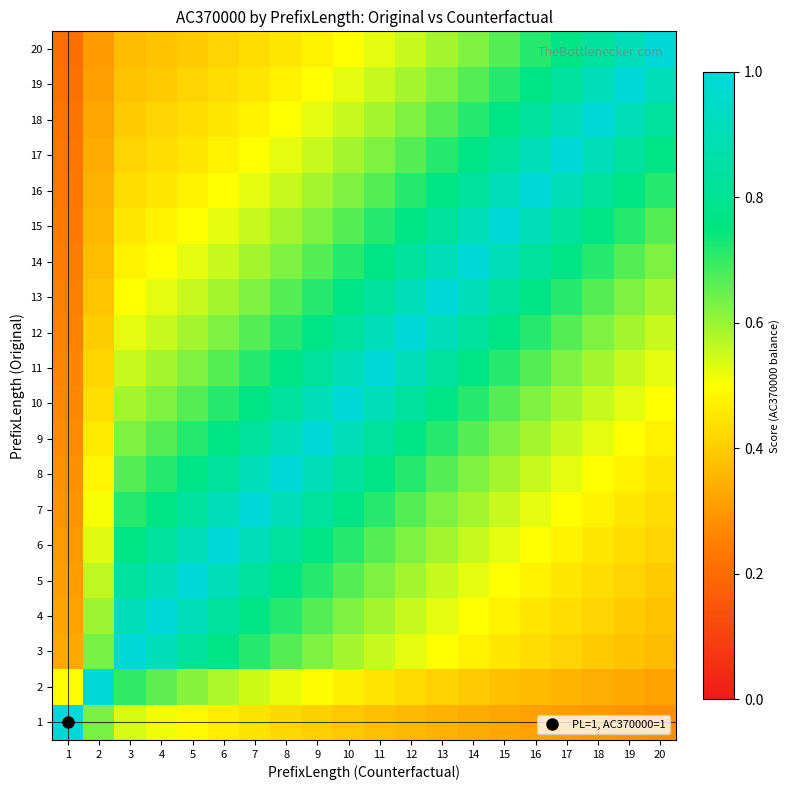

Reading left to right, list all the values displayed in this chart.

1: 1=1.0	2=0.6	3=0.5	4=0.5	5=0.5	6=0.5	7=0.4	8=0.4	9=0.4	10=0.4	11=0.4	12=0.4	13=0.4	14=0.3	15=0.3	16=0.3	17=0.3	18=0.3	19=0.3	20=0.3
2: 1=0.5	2=1.0	3=0.7	4=0.7	5=0.6	6=0.6	7=0.5	8=0.5	9=0.5	10=0.5	11=0.4	12=0.4	13=0.4	14=0.4	15=0.4	16=0.4	17=0.4	18=0.3	19=0.3	20=0.3
3: 1=0.3	2=0.6	3=1.0	4=0.9	5=0.8	6=0.8	7=0.7	8=0.7	9=0.6	10=0.6	11=0.6	12=0.5	13=0.5	14=0.5	15=0.5	16=0.4	17=0.4	18=0.4	19=0.4	20=0.4
4: 1=0.3	2=0.6	3=0.9	4=1.0	5=0.9	6=0.8	7=0.8	8=0.7	9=0.7	10=0.6	11=0.6	12=0.6	13=0.5	14=0.5	15=0.5	16=0.5	17=0.4	18=0.4	19=0.4	20=0.4
5: 1=0.3	2=0.6	3=0.8	4=0.9	5=1.0	6=0.9	7=0.8	8=0.8	9=0.7	10=0.7	11=0.6	12=0.6	13=0.6	14=0.5	15=0.5	16=0.5	17=0.5	18=0.4	19=0.4	20=0.4
6: 1=0.3	2=0.5	3=0.8	4=0.8	5=0.9	6=1.0	7=0.9	8=0.8	9=0.8	10=0.7	11=0.7	12=0.6	13=0.6	14=0.6	15=0.5	16=0.5	17=0.5	18=0.5	19=0.4	20=0.4
7: 1=0.3	2=0.5	3=0.7	4=0.8	5=0.8	6=0.9	7=1.0	8=0.9	9=0.8	10=0.8	11=0.7	12=0.7	13=0.6	14=0.6	15=0.6	16=0.5	17=0.5	18=0.5	19=0.5	20=0.4
8: 1=0.3	2=0.5	3=0.7	4=0.7	5=0.8	6=0.8	7=0.9	8=1.0	9=0.9	10=0.8	11=0.8	12=0.7	13=0.7	14=0.6	15=0.6	16=0.6	17=0.5	18=0.5	19=0.5	20=0.5
9: 1=0.3	2=0.5	3=0.6	4=0.7	5=0.7	6=0.8	7=0.8	8=0.9	9=1.0	10=0.9	11=0.8	12=0.8	13=0.7	14=0.7	15=0.6	16=0.6	17=0.6	18=0.5	19=0.5	20=0.5
10: 1=0.3	2=0.4	3=0.6	4=0.6	5=0.7	6=0.7	7=0.8	8=0.8	9=0.9	10=1.0	11=0.9	12=0.8	13=0.8	14=0.7	15=0.7	16=0.6	17=0.6	18=0.6	19=0.5	20=0.5
11: 1=0.3	2=0.4	3=0.6	4=0.6	5=0.6	6=0.7	7=0.7	8=0.8	9=0.8	10=0.9	11=1.0	12=0.9	13=0.8	14=0.8	15=0.7	16=0.7	17=0.6	18=0.6	19=0.6	20=0.5
12: 1=0.3	2=0.4	3=0.5	4=0.6	5=0.6	6=0.6	7=0.7	8=0.7	9=0.8	10=0.8	11=0.9	12=1.0	13=0.9	14=0.8	15=0.8	16=0.7	17=0.7	18=0.6	19=0.6	20=0.6
13: 1=0.2	2=0.4	3=0.5	4=0.5	5=0.6	6=0.6	7=0.6	8=0.7	9=0.7	10=0.8	11=0.8	12=0.9	13=1.0	14=0.9	15=0.8	16=0.8	17=0.7	18=0.7	19=0.6	20=0.6
14: 1=0.2	2=0.4	3=0.5	4=0.5	5=0.5	6=0.6	7=0.6	8=0.6	9=0.7	10=0.7	11=0.8	12=0.8	13=0.9	14=1.0	15=0.9	16=0.8	17=0.8	18=0.7	19=0.7	20=0.6
15: 1=0.2	2=0.4	3=0.5	4=0.5	5=0.5	6=0.5	7=0.6	8=0.6	9=0.6	10=0.7	11=0.7	12=0.8	13=0.8	14=0.9	15=1.0	16=0.9	17=0.8	18=0.8	19=0.7	20=0.7
16: 1=0.2	2=0.3	3=0.4	4=0.5	5=0.5	6=0.5	7=0.5	8=0.6	9=0.6	10=0.6	11=0.7	12=0.7	13=0.8	14=0.8	15=0.9	16=1.0	17=0.9	18=0.8	19=0.8	20=0.7
17: 1=0.2	2=0.3	3=0.4	4=0.4	5=0.5	6=0.5	7=0.5	8=0.5	9=0.6	10=0.6	11=0.6	12=0.7	13=0.7	14=0.8	15=0.8	16=0.9	17=1.0	18=0.9	19=0.8	20=0.8
18: 1=0.2	2=0.3	3=0.4	4=0.4	5=0.4	6=0.5	7=0.5	8=0.5	9=0.5	10=0.6	11=0.6	12=0.6	13=0.7	14=0.7	15=0.8	16=0.8	17=0.9	18=1.0	19=0.9	20=0.8
19: 1=0.2	2=0.3	3=0.4	4=0.4	5=0.4	6=0.4	7=0.5	8=0.5	9=0.5	10=0.5	11=0.6	12=0.6	13=0.6	14=0.7	15=0.7	16=0.8	17=0.8	18=0.9	19=1.0	20=0.9
20: 1=0.2	2=0.3	3=0.4	4=0.4	5=0.4	6=0.4	7=0.4	8=0.5	9=0.5	10=0.5	11=0.5	12=0.6	13=0.6	14=0.6	15=0.7	16=0.7	17=0.8	18=0.8	19=0.9	20=1.0